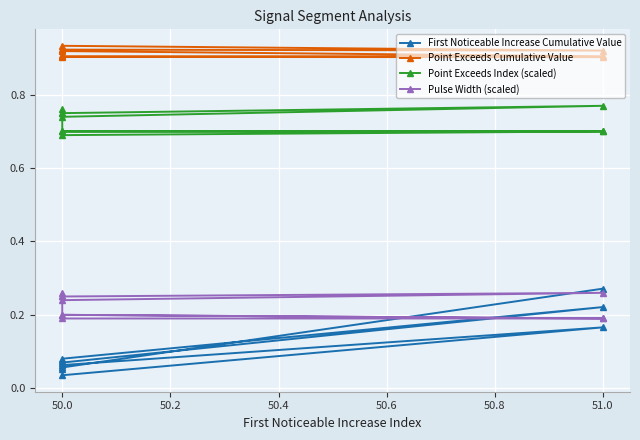

What is the highest value of the Point Exceeds Index (scaled) series?

0.8